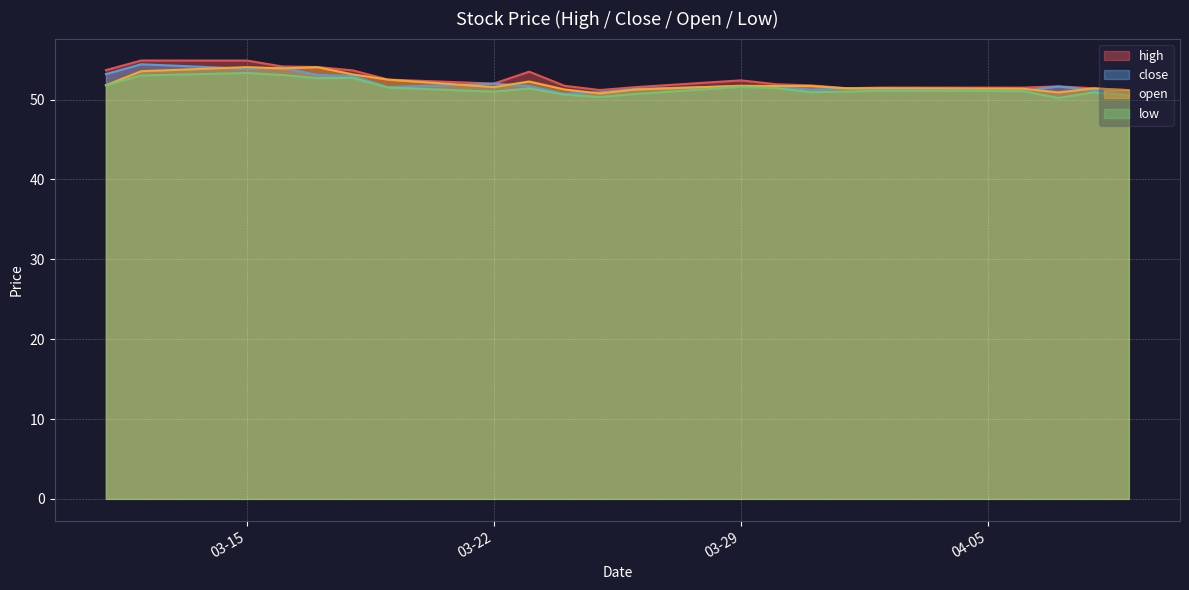

Between 2021-03-25 and 2021-03-16, which is larger?

2021-03-16